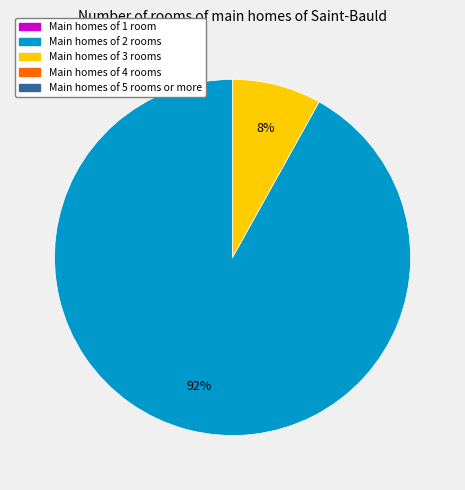

Is there a majority slice in this chart?

Yes